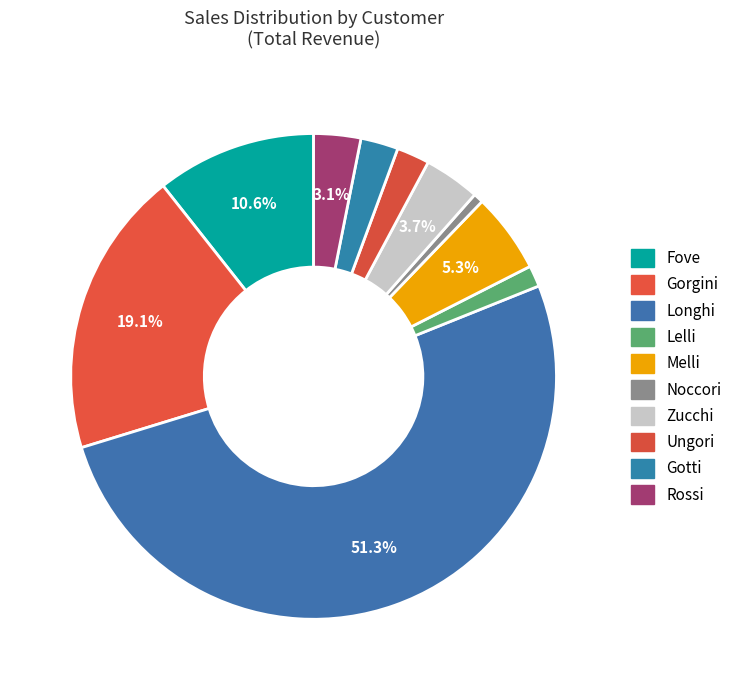

Which slice represents more than half of the pie?

Longhi